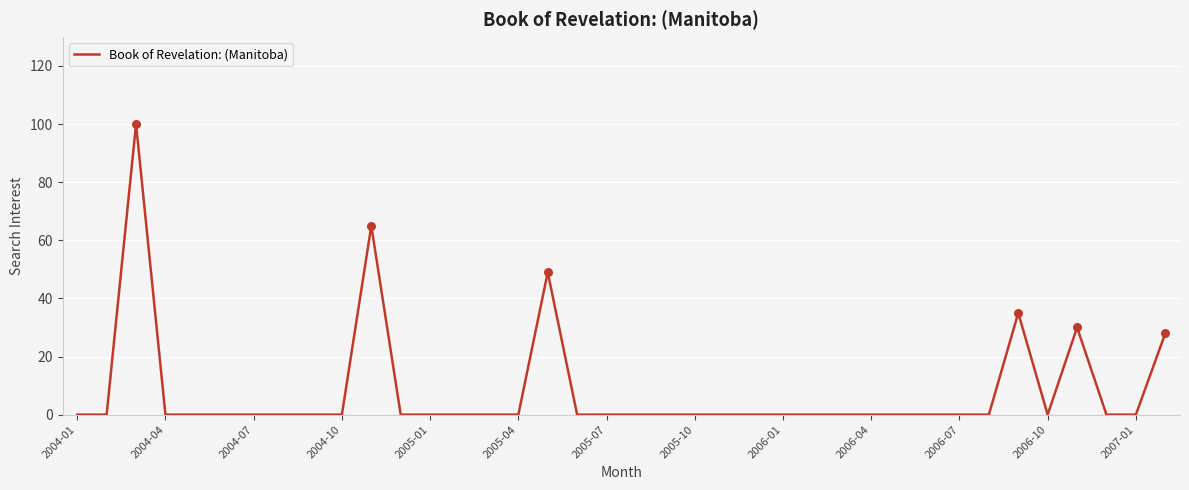

What is the difference between the maximum and minimum values?

100